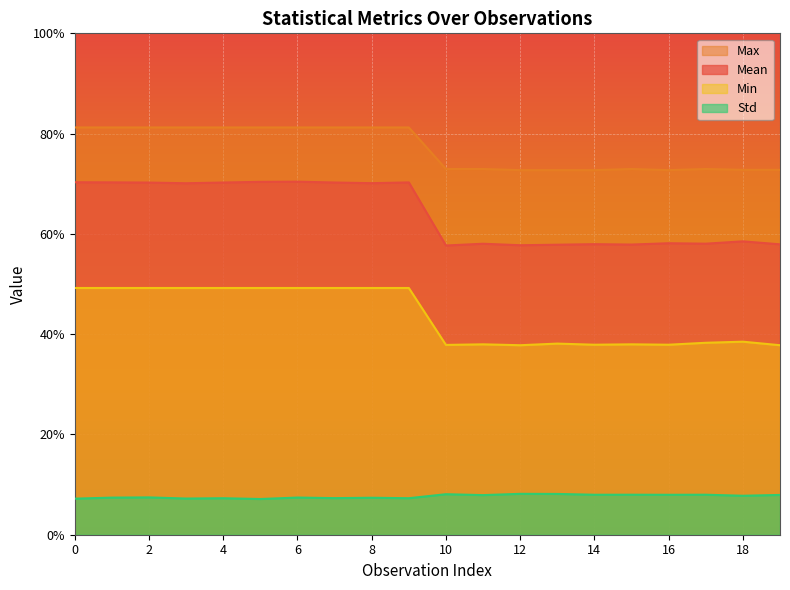

What is the average value of the Max series?

0.8